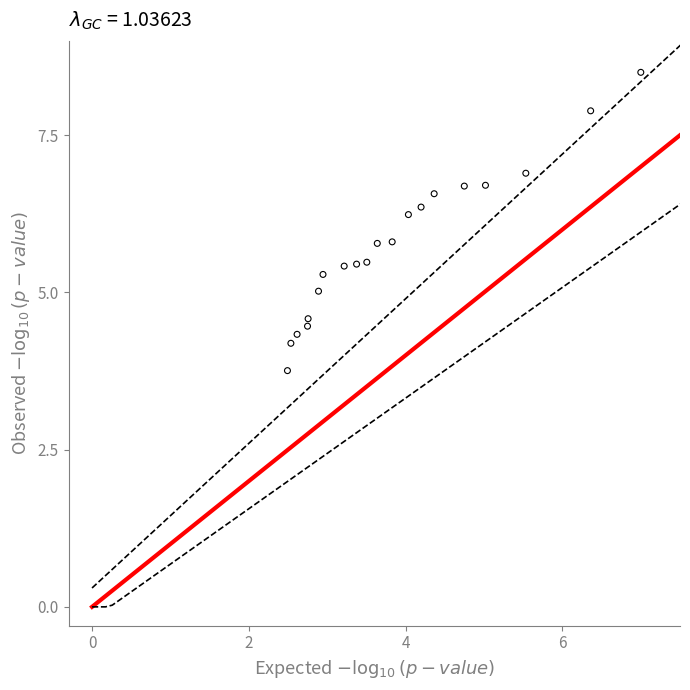

What is the range of X values (max minus min)?

4.5